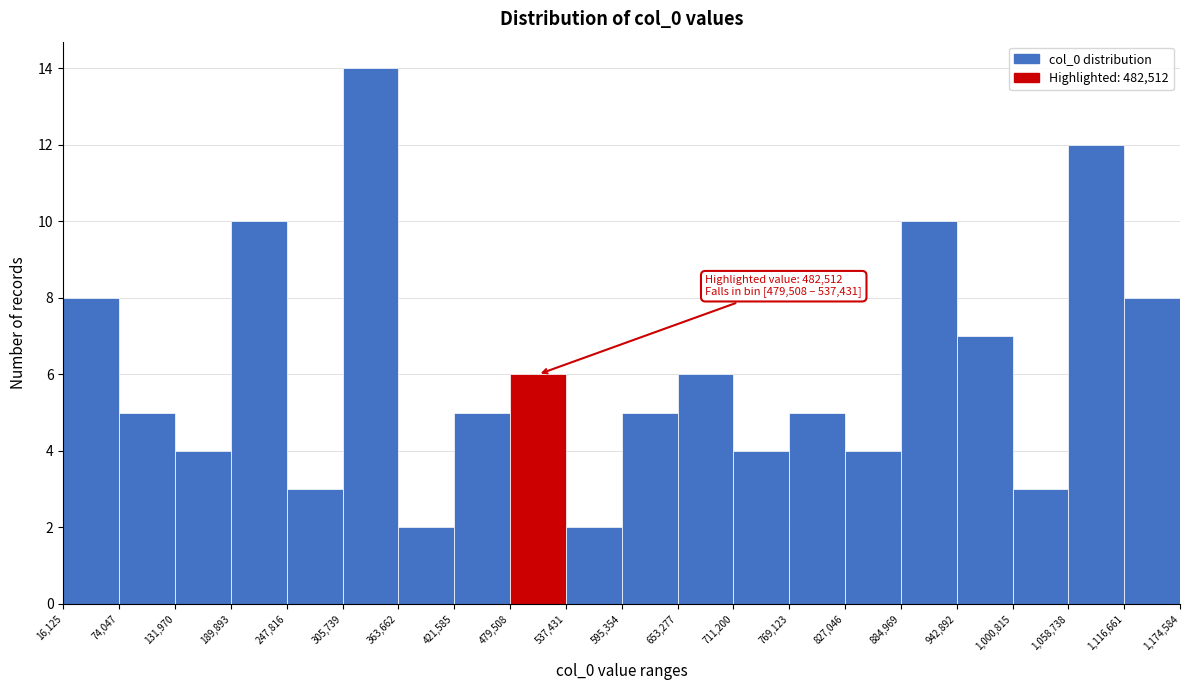

Over which range of the x-axis is the bar tallest?

305,739 to 363,662